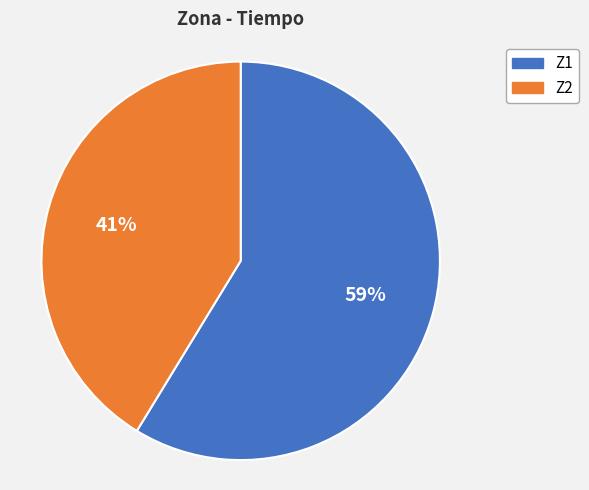

What percentage is the Z1 slice, to the nearest percent?

59%